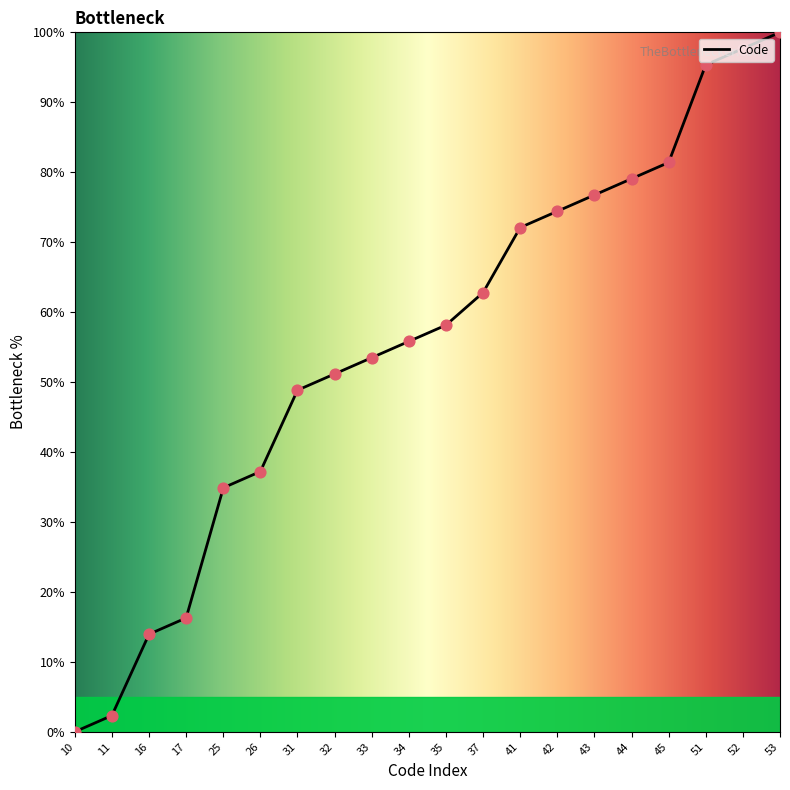

What is the change in value from 37 to 42?

+11.6